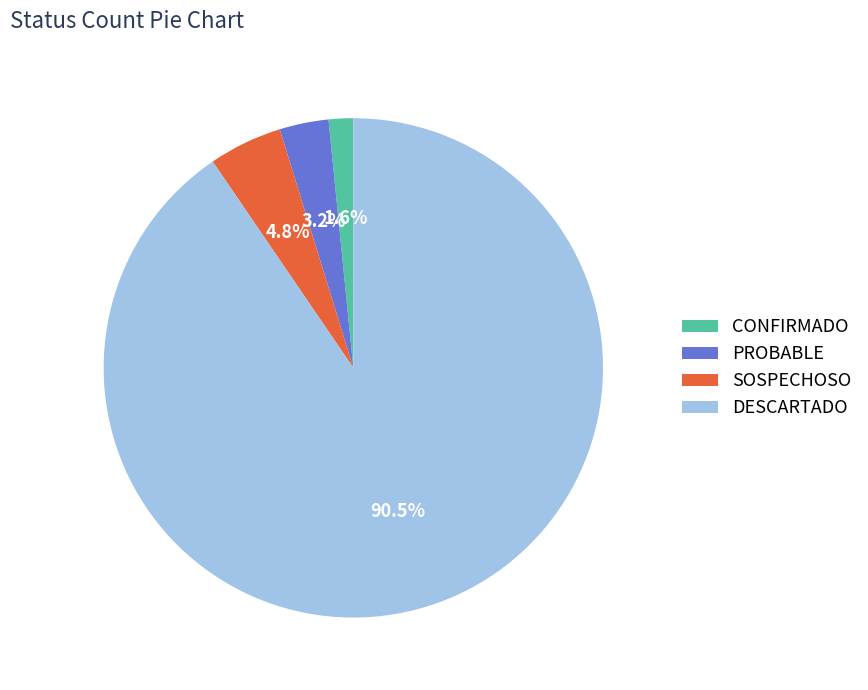

What percentage is NOT represented by PROBABLE?

96.8%